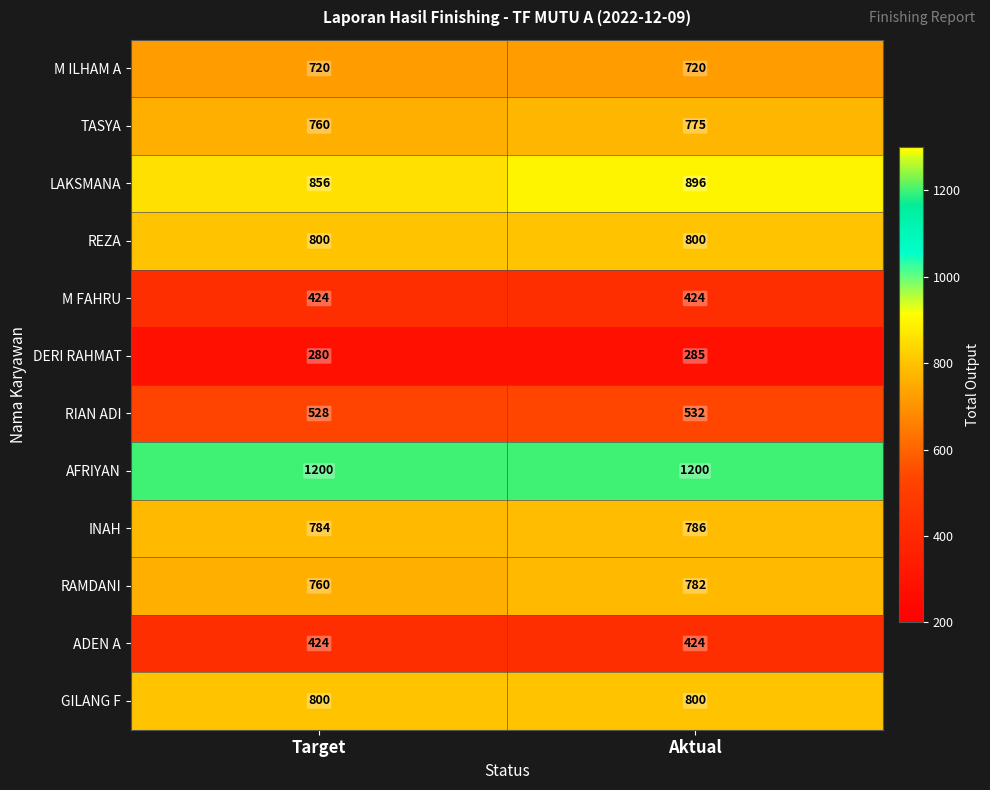

What is the lowest value of the DERI RAHMAT series?

280